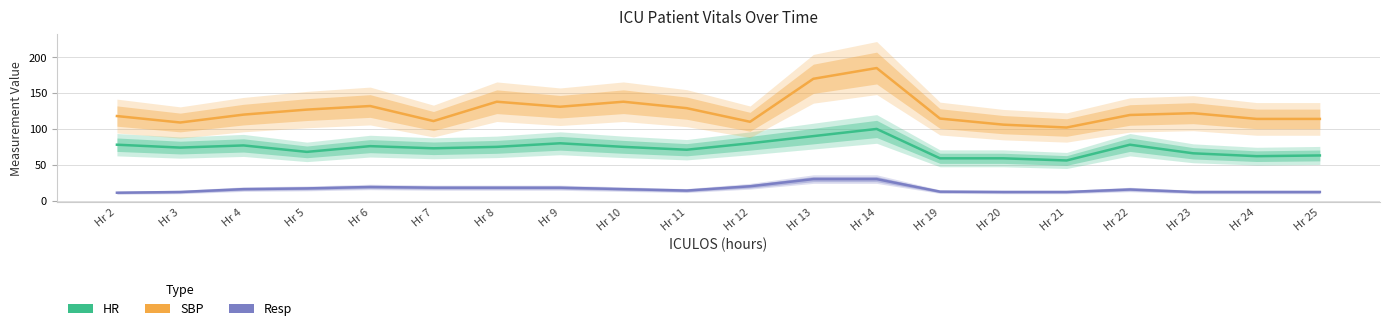

How many lines are shown in the chart?

3